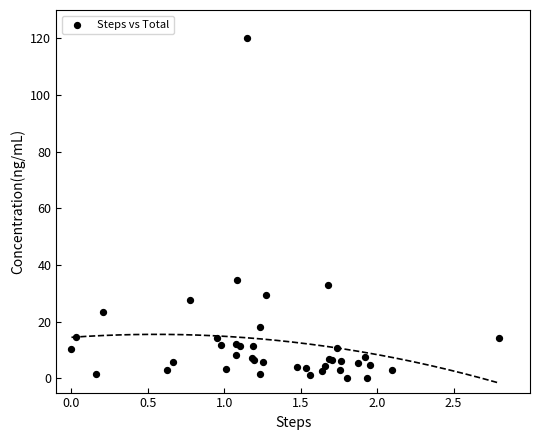

What Y value in the scatter plot is closest to 60?

34.7